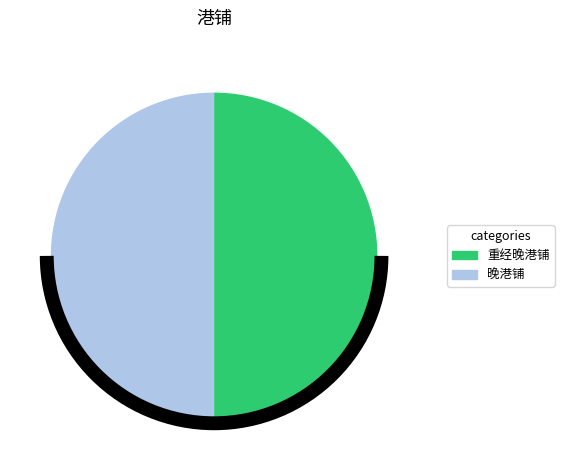

Combined, do 晚港铺 and 重经晚港铺 account for over 50%?

Yes